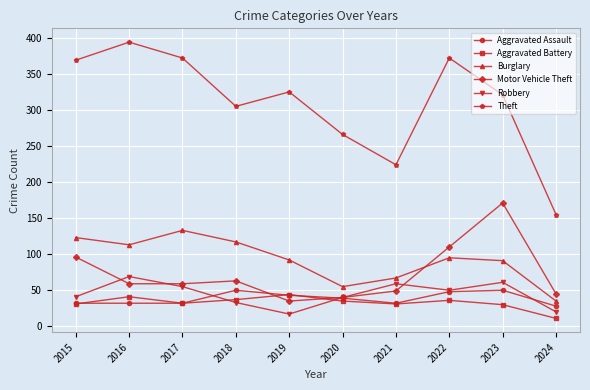

What is the sum of all Robbery values?

445